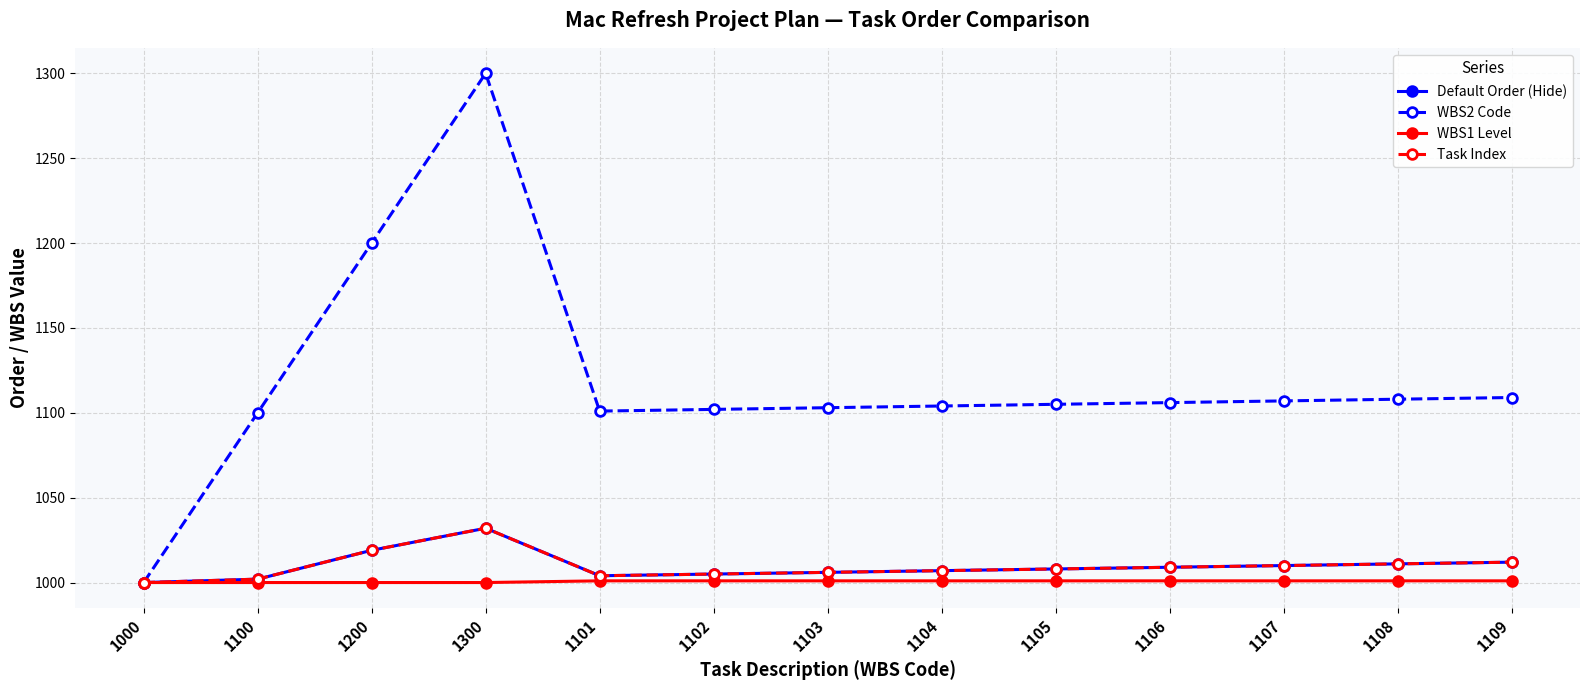

Reading left to right, list all the values displayed in this chart.

Default Order (Hide): 1000=1000	1100=1002	1200=1019	1300=1032	1101=1004	1102=1005	1103=1006	1104=1007	1105=1008	1106=1009	1107=1010	1108=1011	1109=1012
WBS2 Code: 1000=1000	1100=1100	1200=1200	1300=1300	1101=1101	1102=1102	1103=1103	1104=1104	1105=1105	1106=1106	1107=1107	1108=1108	1109=1109
WBS1 Level: 1000=1000	1100=1000	1200=1000	1300=1000	1101=1001	1102=1001	1103=1001	1104=1001	1105=1001	1106=1001	1107=1001	1108=1001	1109=1001
Task Index: 1000=1000	1100=1002	1200=1019	1300=1032	1101=1004	1102=1005	1103=1006	1104=1007	1105=1008	1106=1009	1107=1010	1108=1011	1109=1012